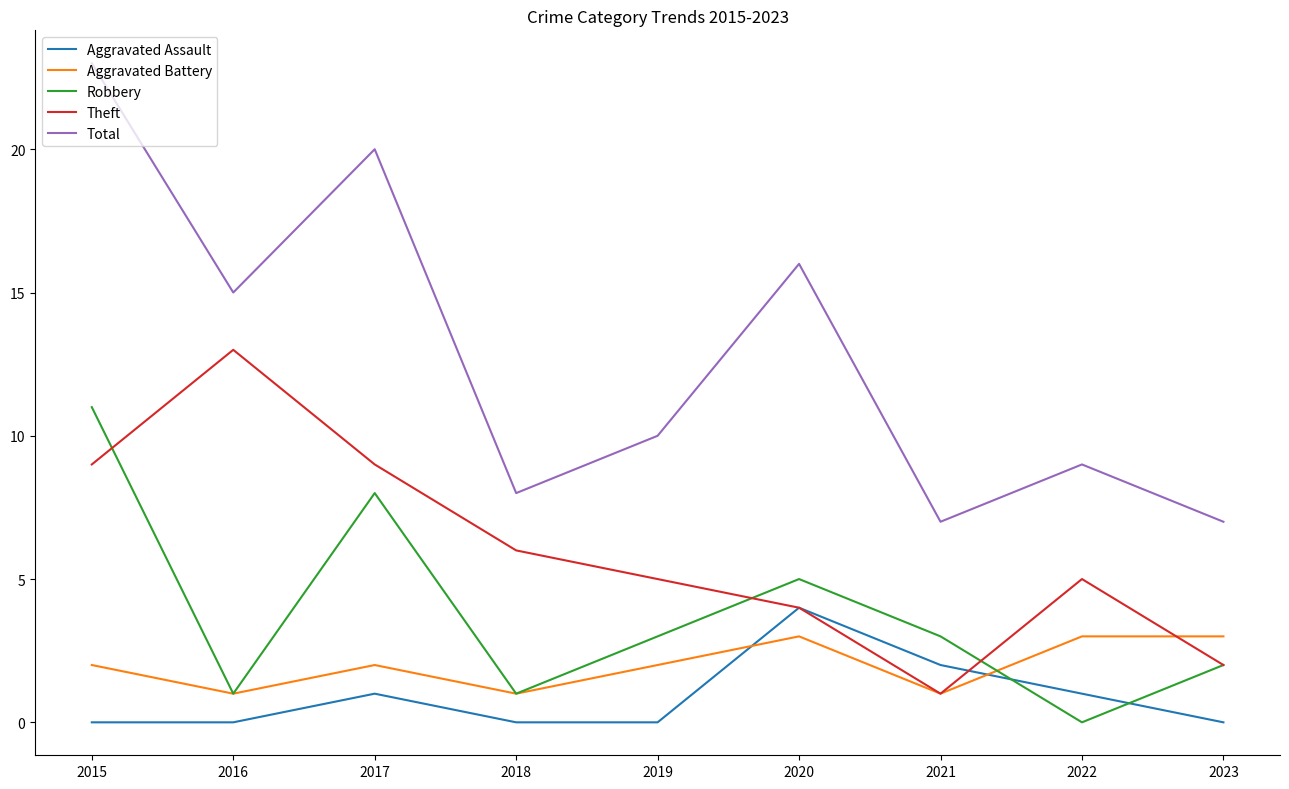

Which series has the largest total across all categories?

Total